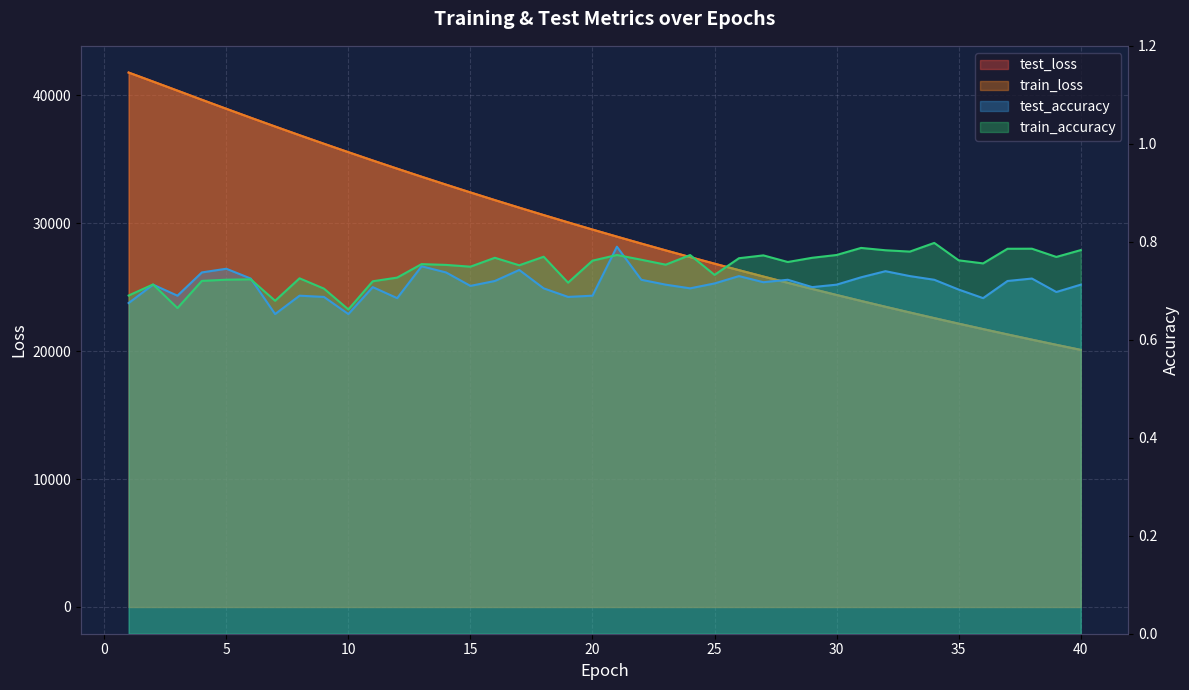

Which series has the largest range (max minus min)?

test_loss